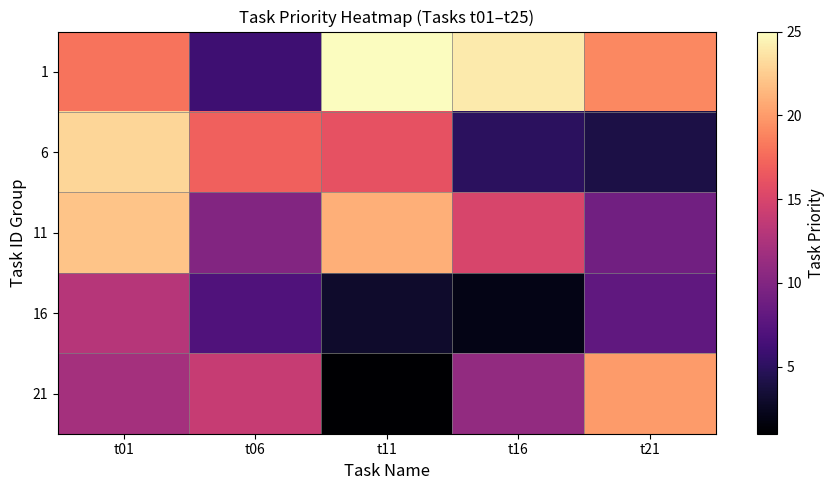

How many data points does each series have?

5